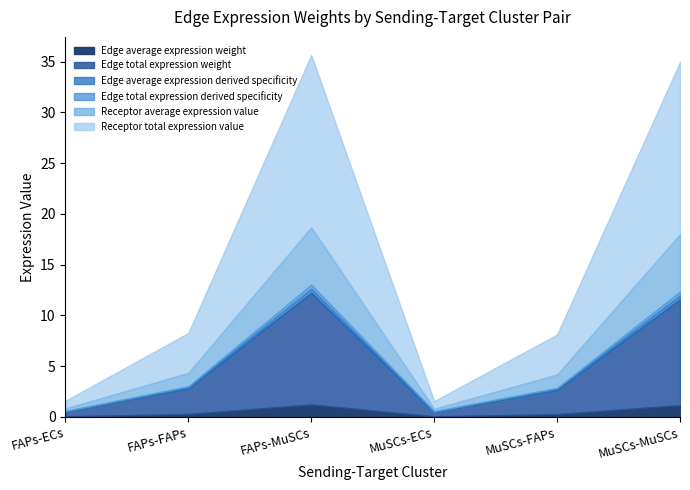

Does the chart display data point markers on the line(s)?

No